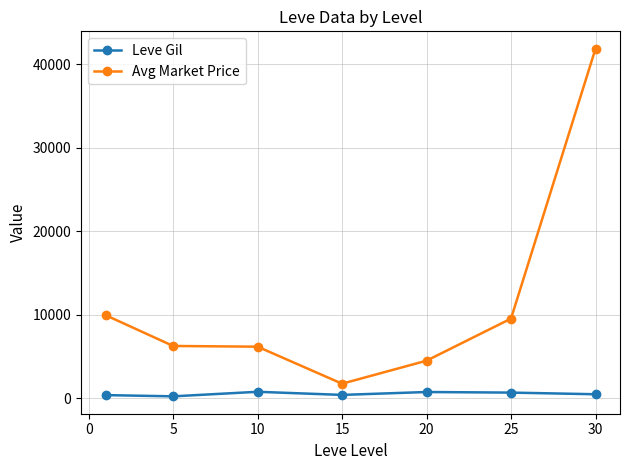

What is the sum of all Leve Gil values?

3494.0